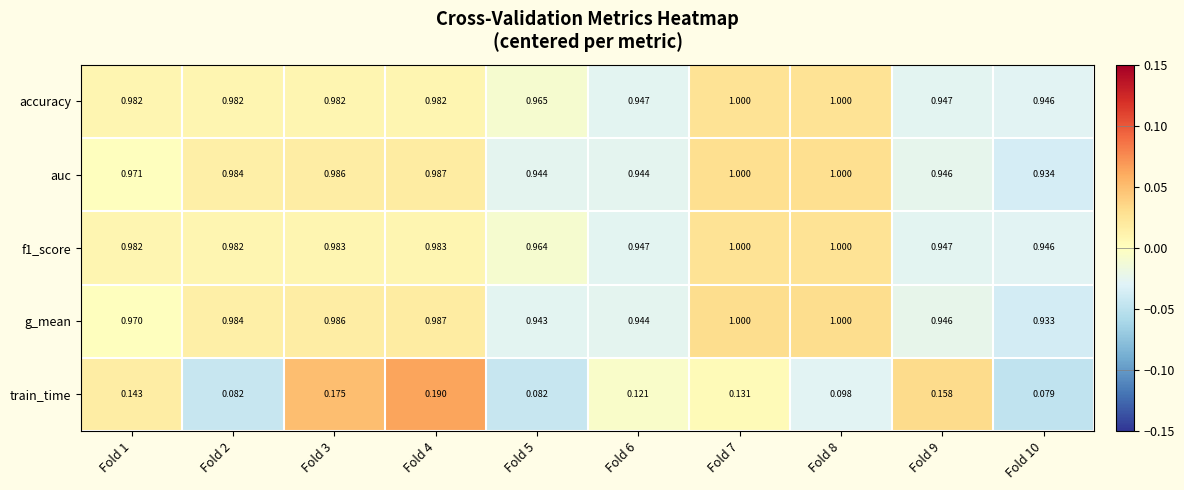

Count the number of categories in the chart.

10